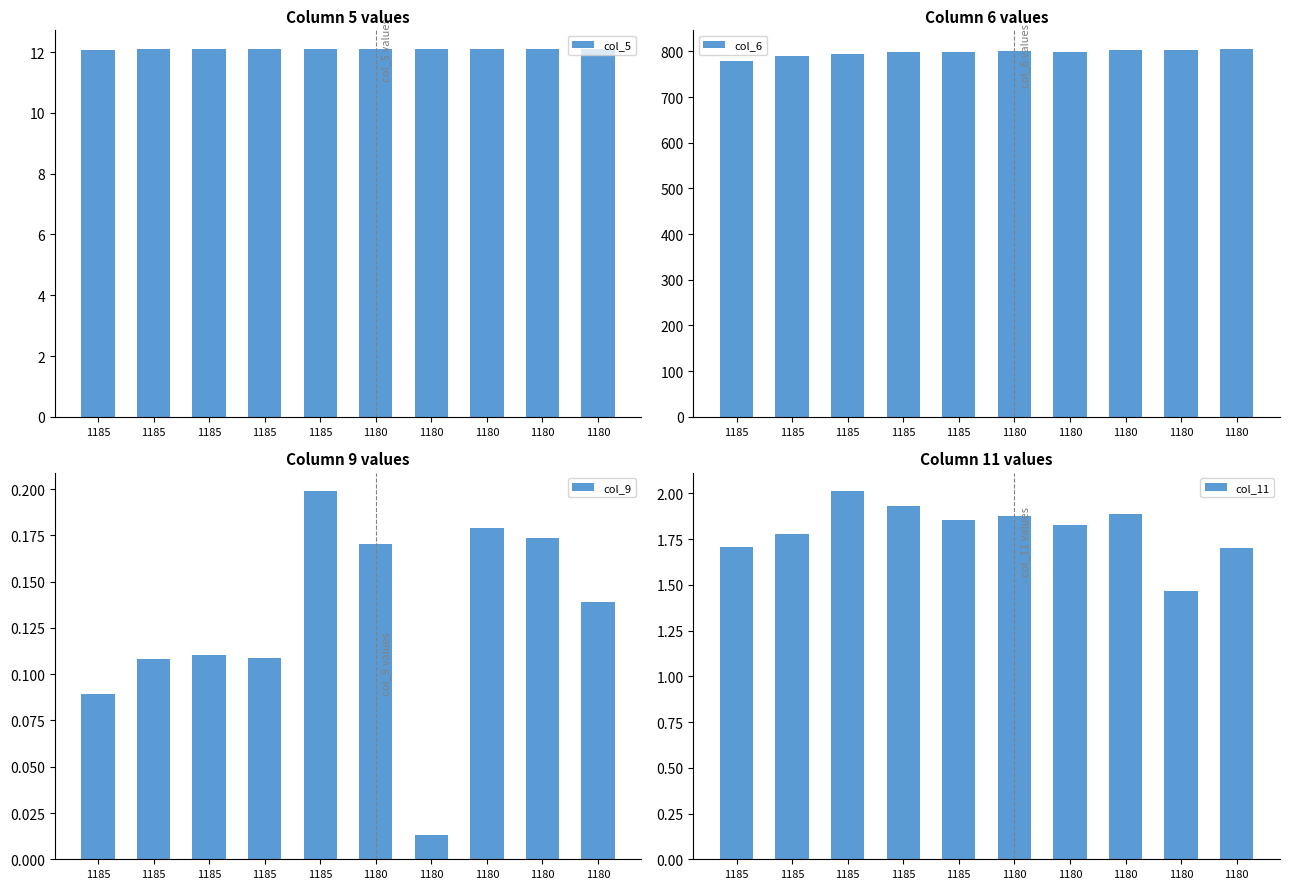

What is the spread (max minus min) of values at 1185?

779.0